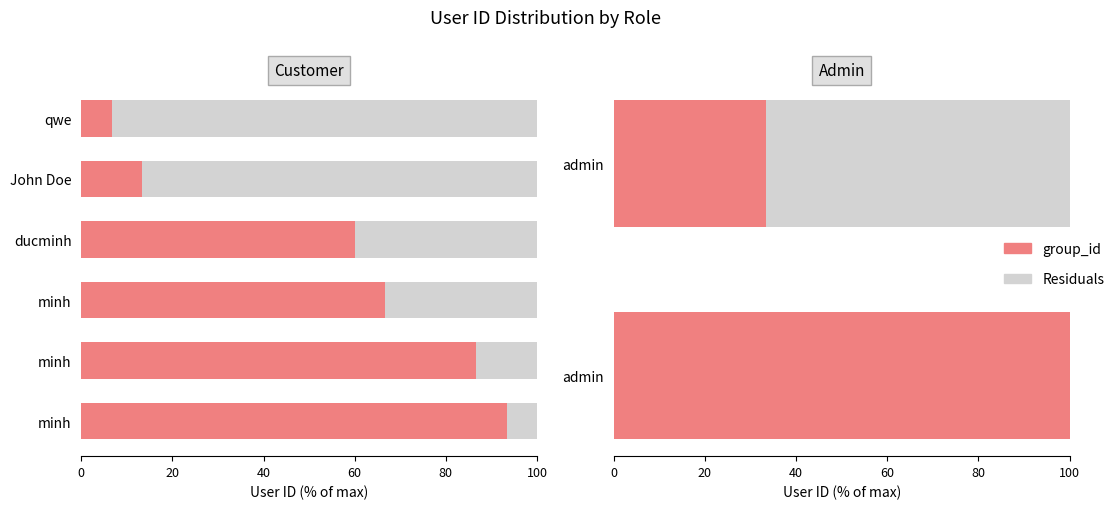

True or false: Residuals has a value of 0.2 at 0.

False